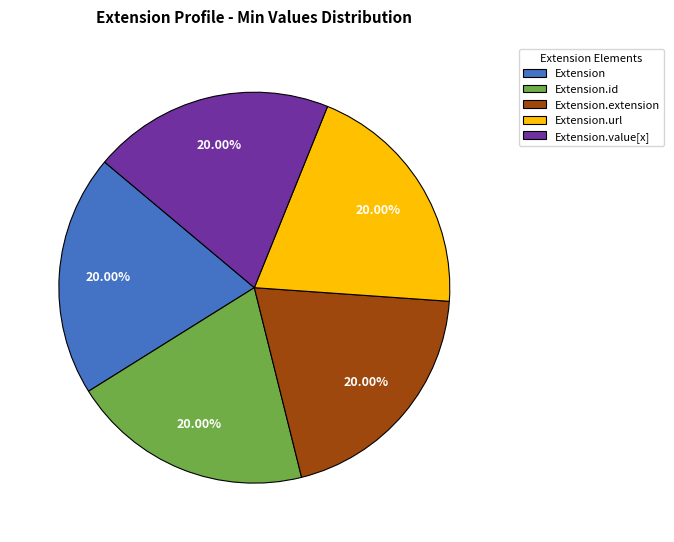

What percentage is NOT represented by Extension?

80.0%